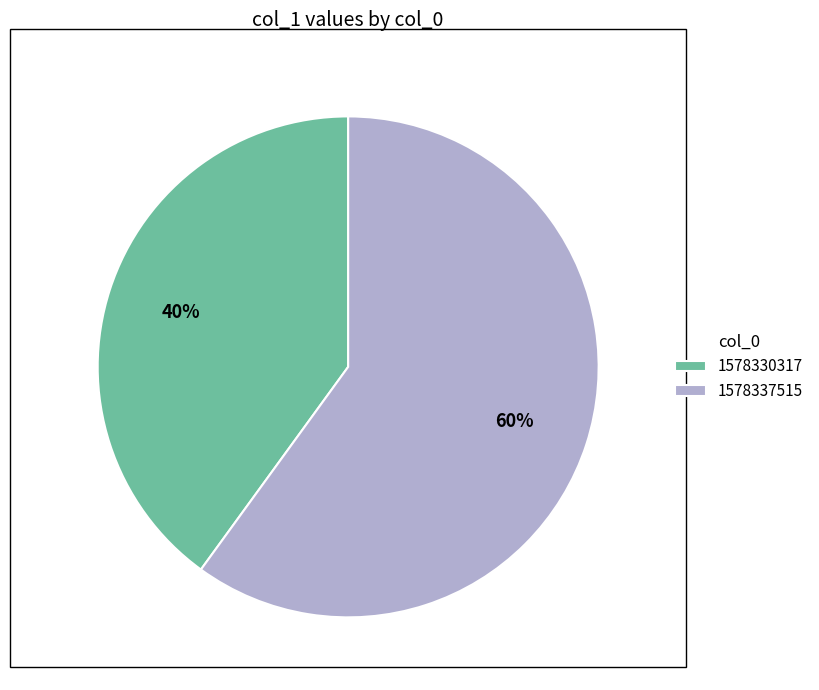

What is the ratio of the value at 1578337515 to the value at 1578330317?

1.5